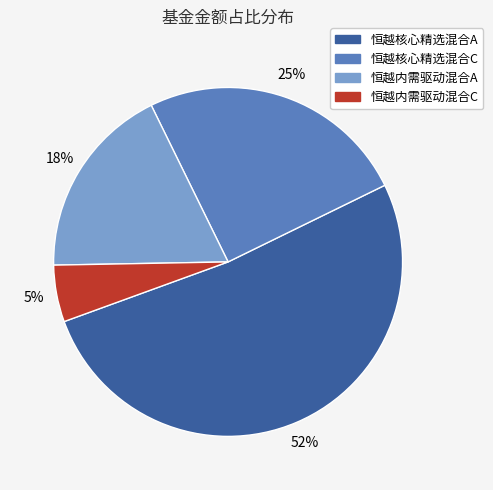

Approximately how many times larger is the value at 恒越核心精选混合A compared to 恒越核心精选混合C?

2.1